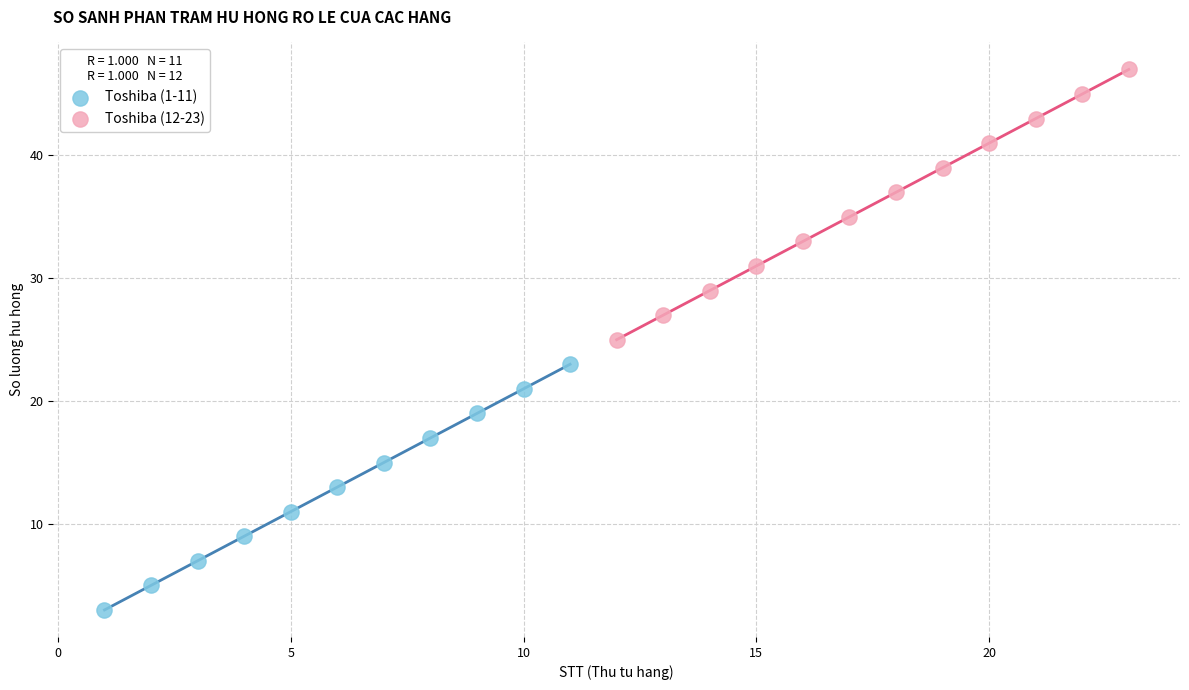

Which series contains the highest Y value?

Toshiba (12-23)